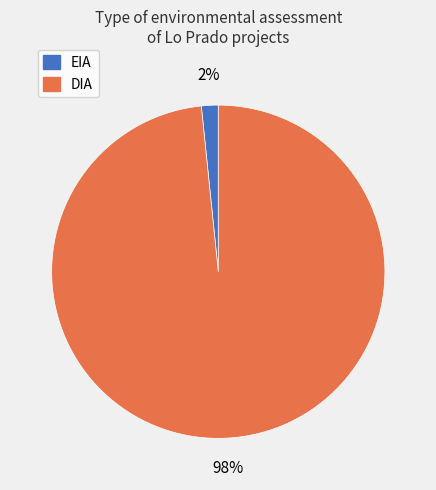

How many segments does this pie chart have?

2